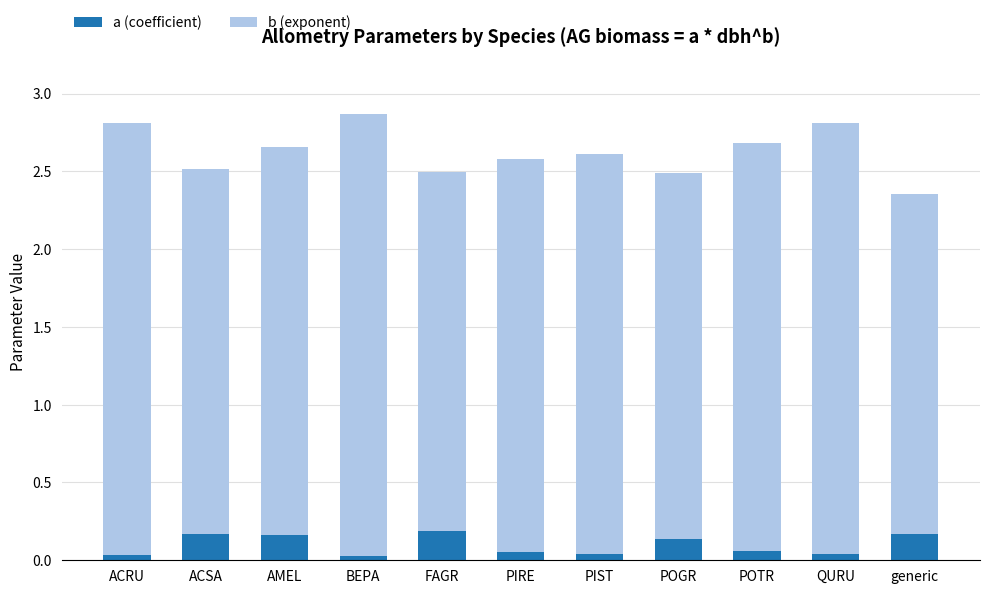

The value of a (coefficient) at QURU is 0.0. True or false?

True